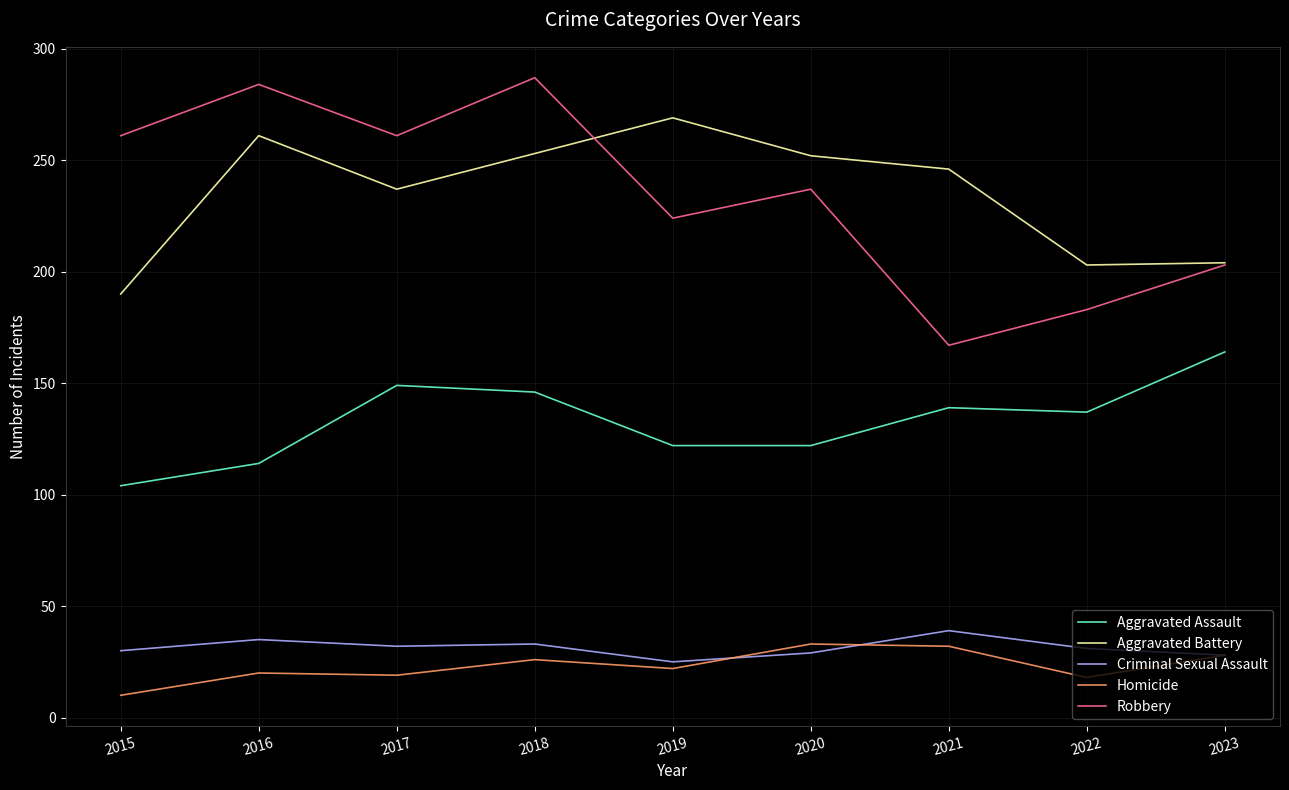

How many lines are shown in the chart?

5